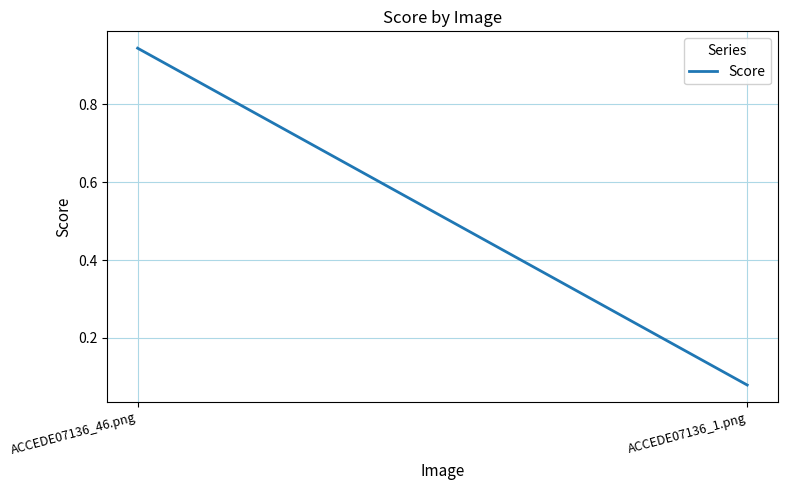

What is the sum of all values?

1.0